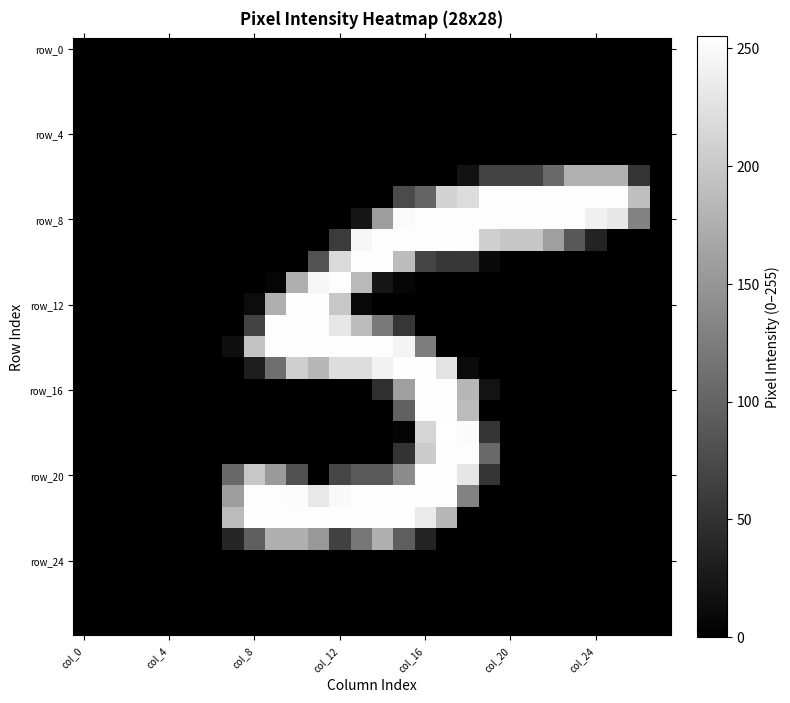

How many distinct data groups are displayed?

28